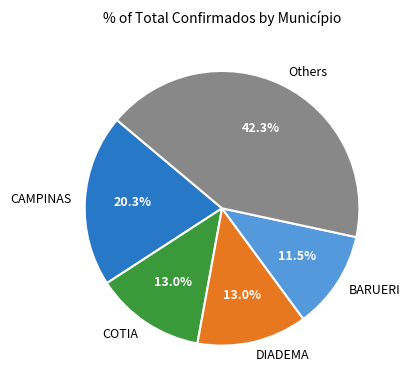

Between COTIA and BARUERI, which is larger?

COTIA